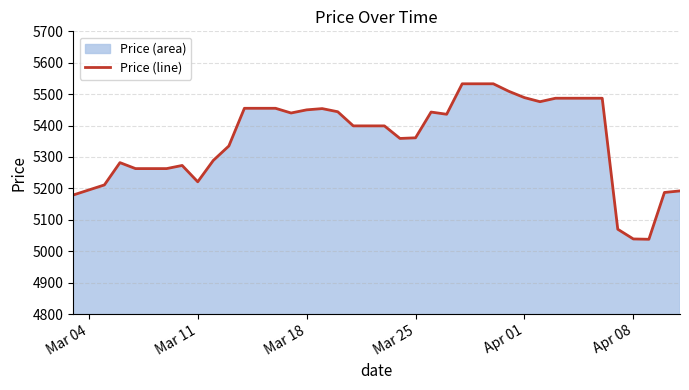

What is the smallest value displayed?

5038